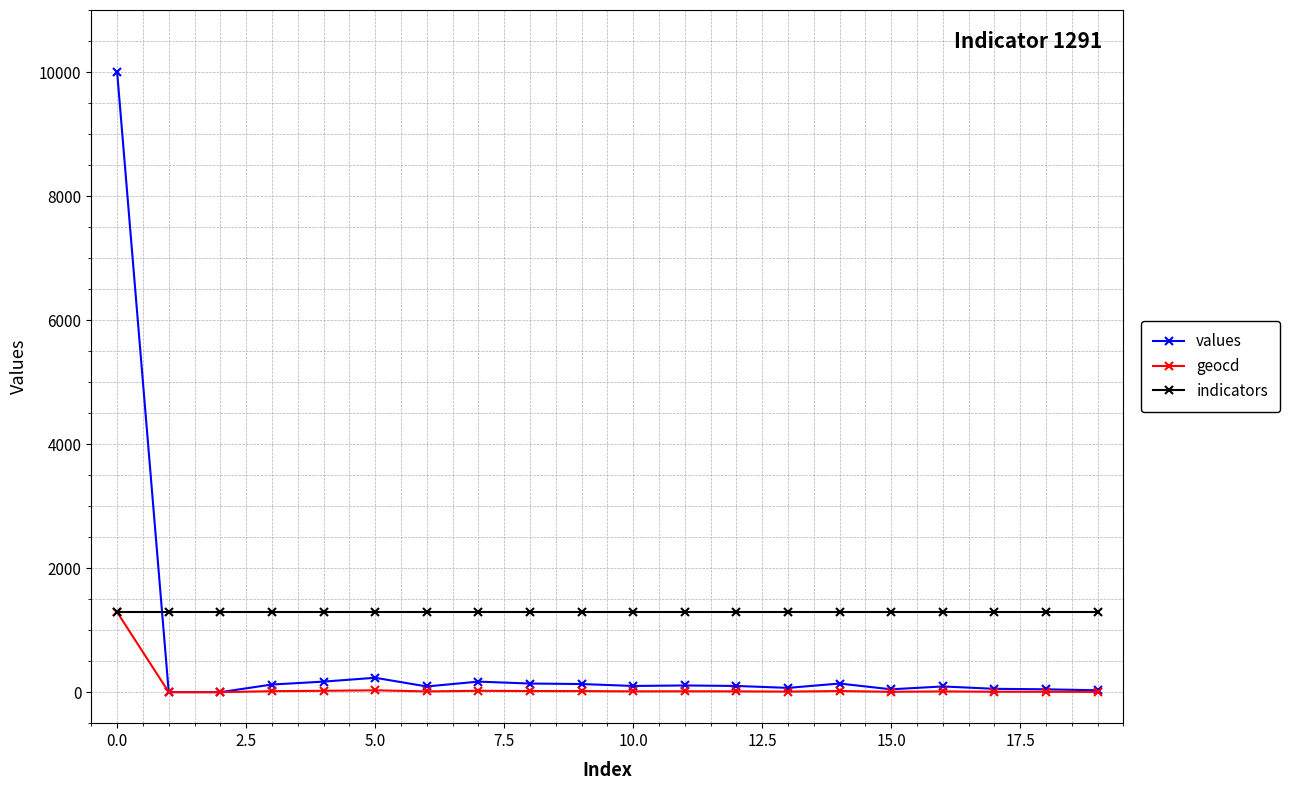

Rank the series by their average value, from highest to lowest.

indicators, values, geocd